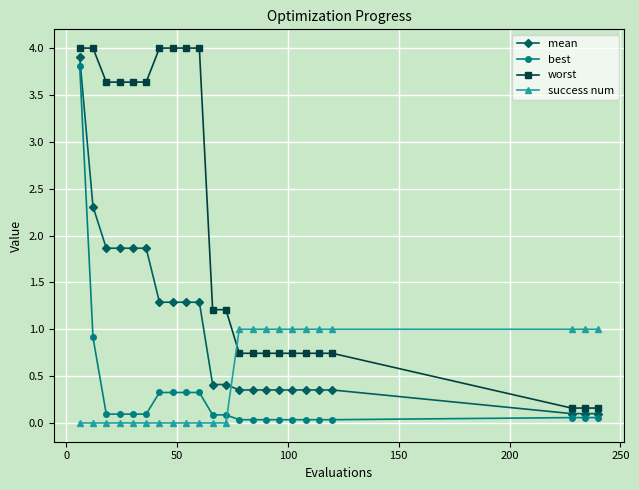

At how many categories does at least one series exceed 3?

10